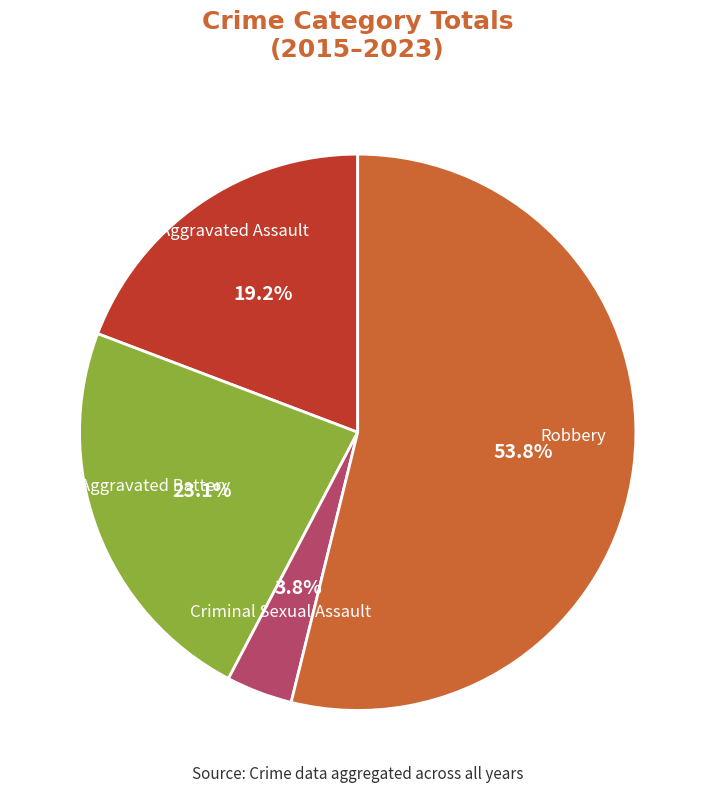

Is there any slice that represents more than half of the pie?

Yes